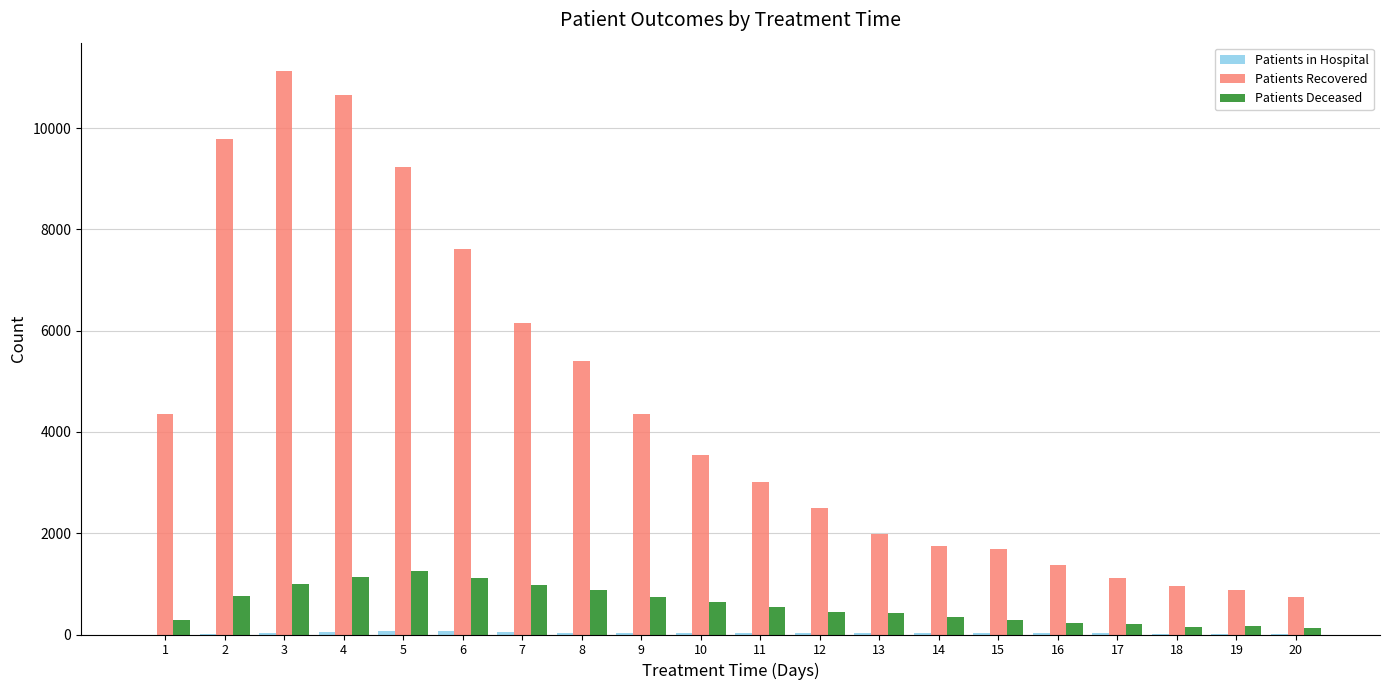

The value of Patients Recovered at 17 is 1108. True or false?

True